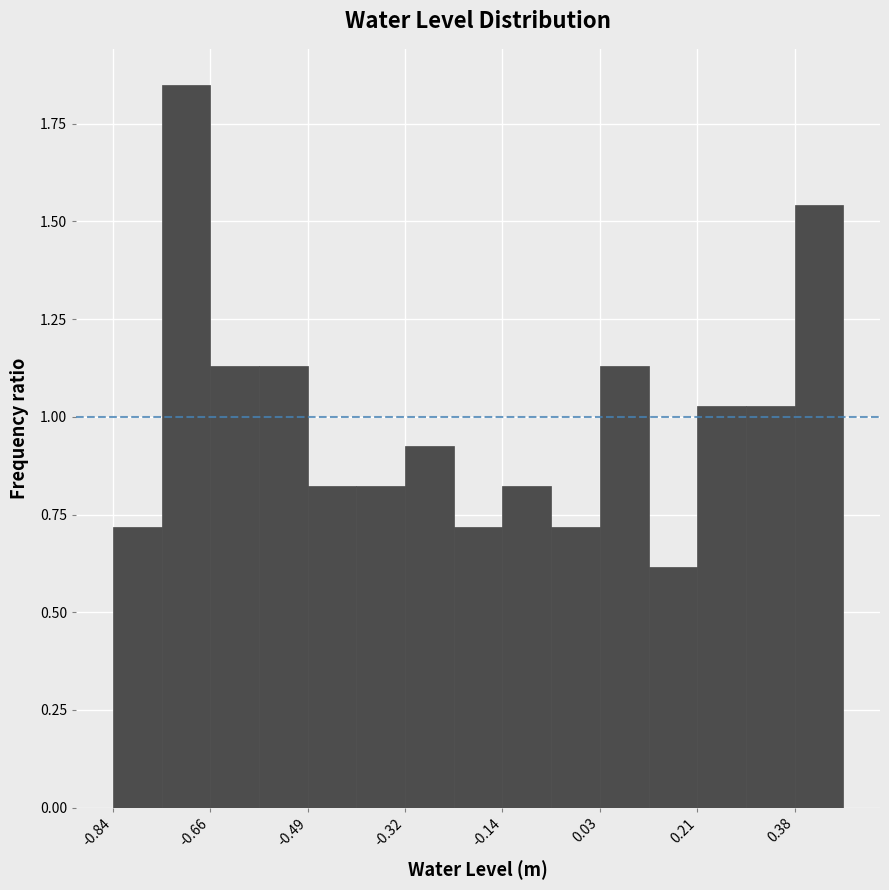

Over which range of the x-axis is the bar tallest?

-0.76 to -0.66